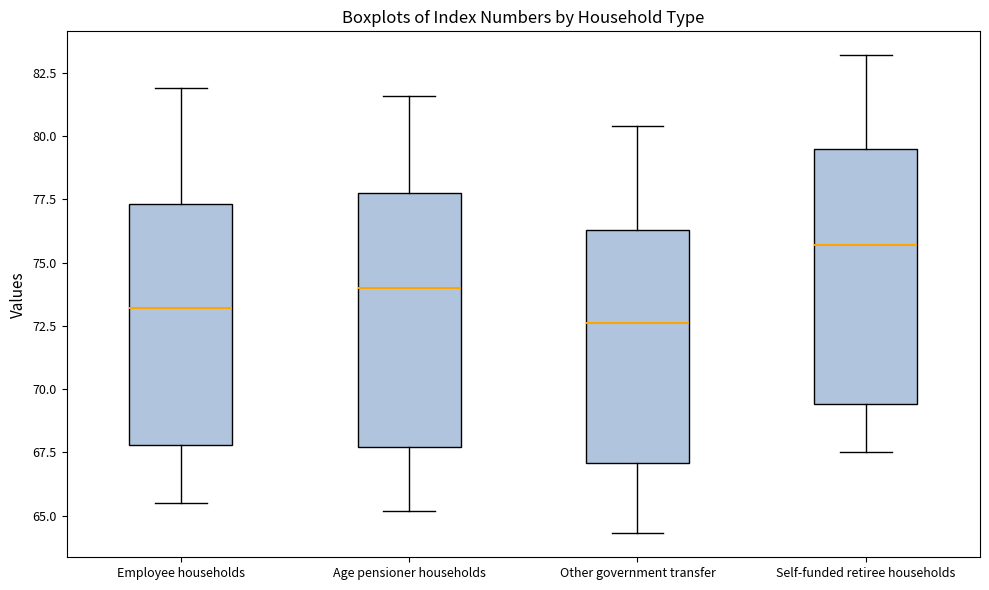

Where does the upper whisker of the box for Self-funded retiree households end on the y-axis? The values are not printed on the chart, so give them approximately, as read against the axis.

83.0